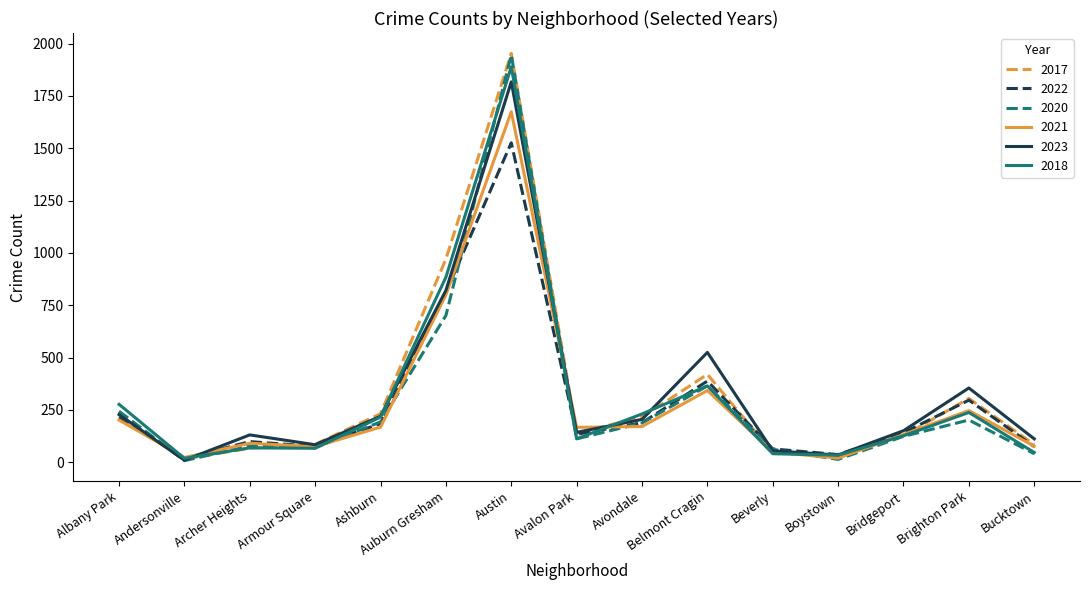

What is the difference between the highest and lowest values at Avondale?

60